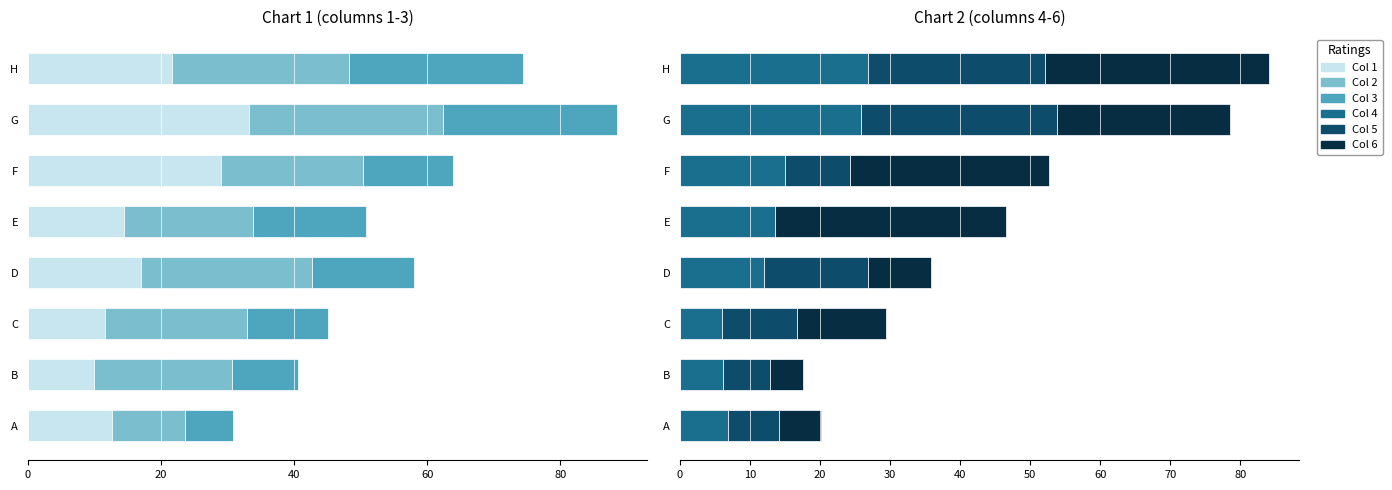

The value of Col 4 at B is 6.1. True or false?

True